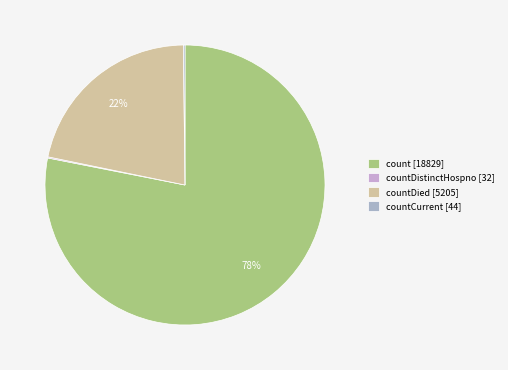

Does any single category account for the majority?

Yes